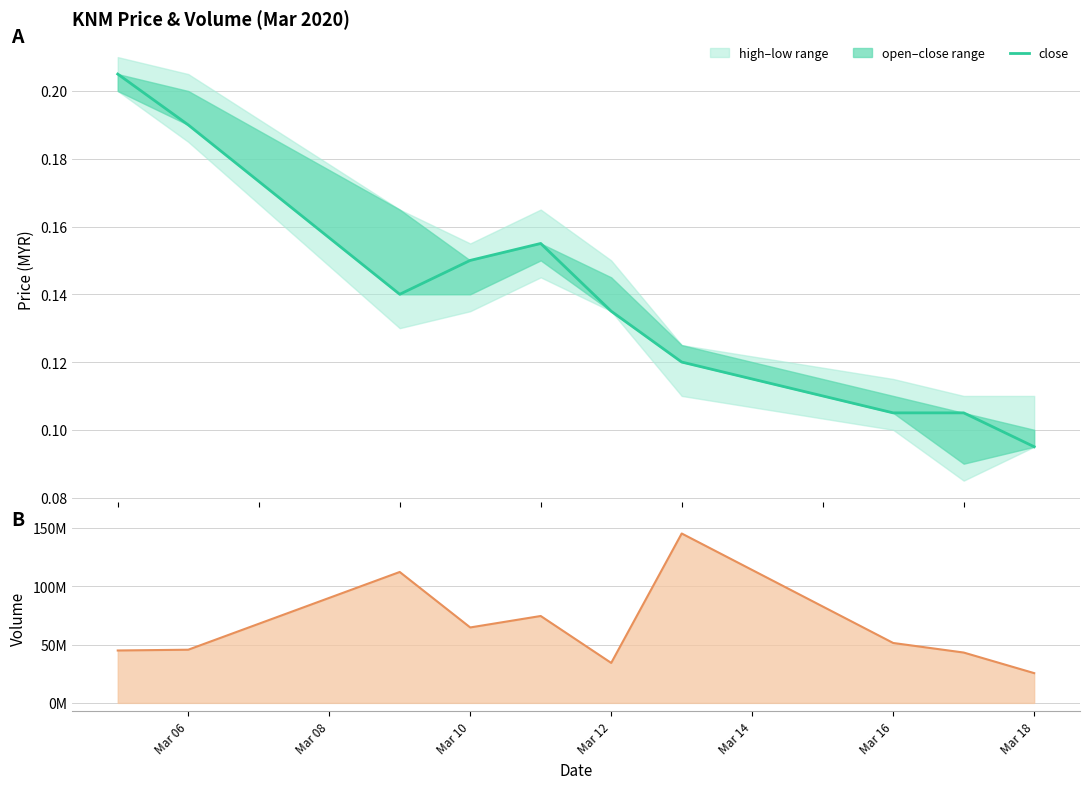

Is the value of vol line at Mar 10 greater than the value of close at 9?

Yes